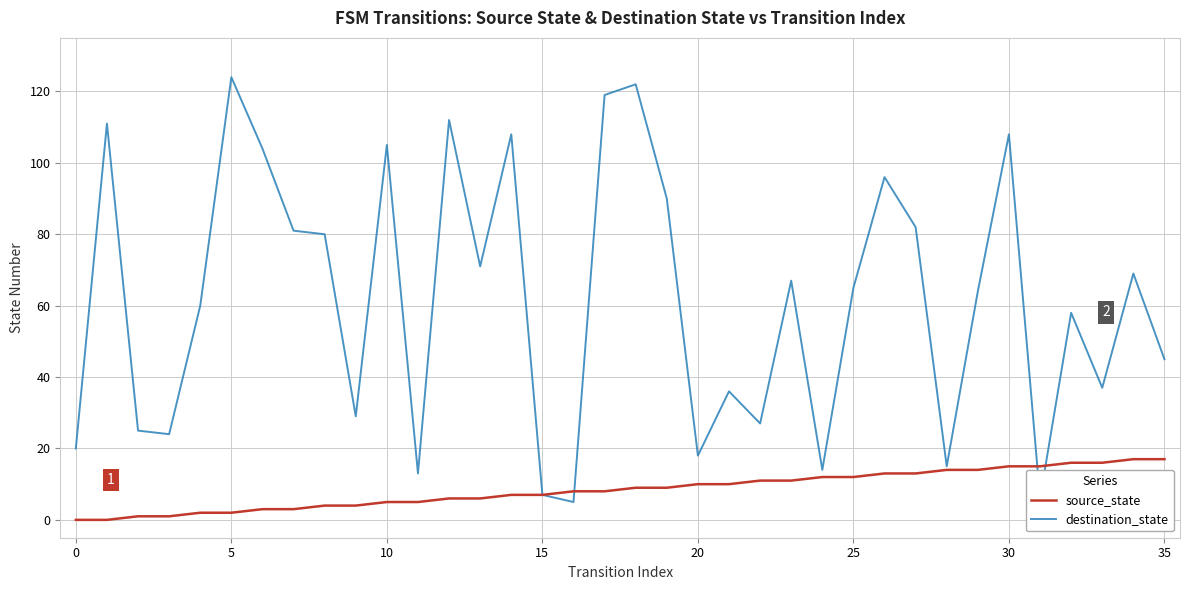

What is the maximum value shown in the chart?

124